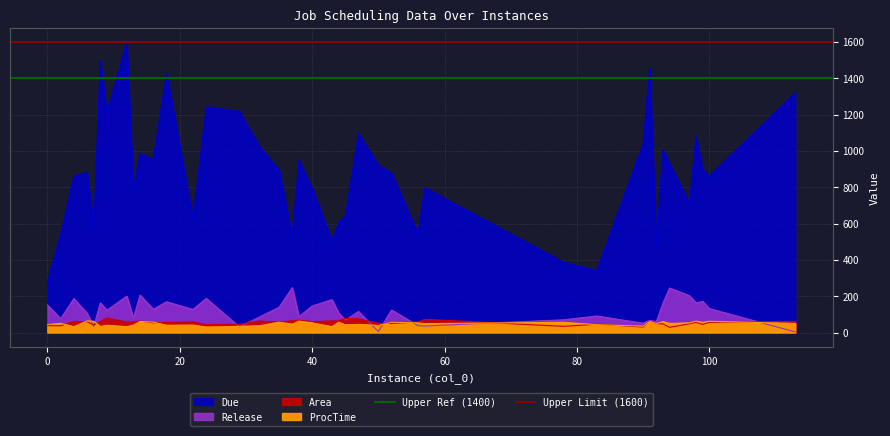

What position from the left is 0?

2